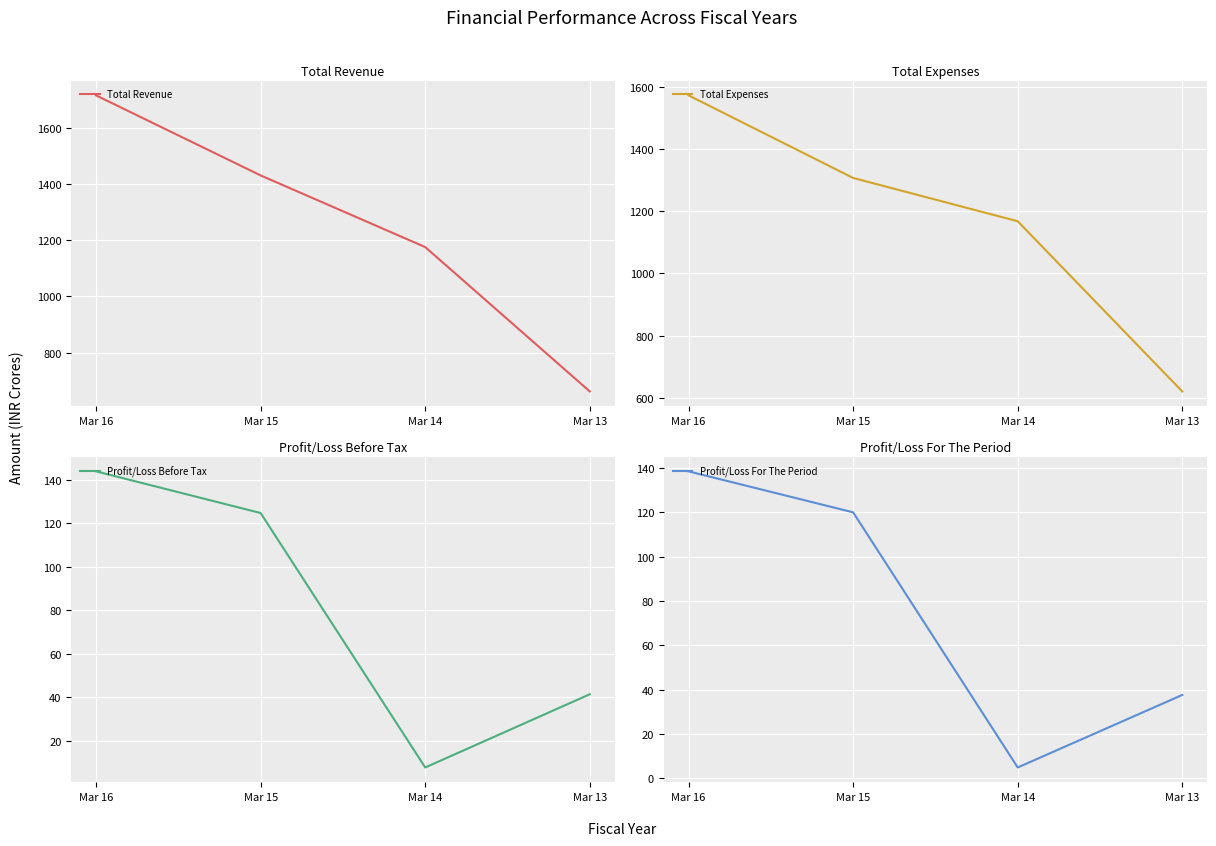

What is the total value across all series at Mar 13?

1360.3